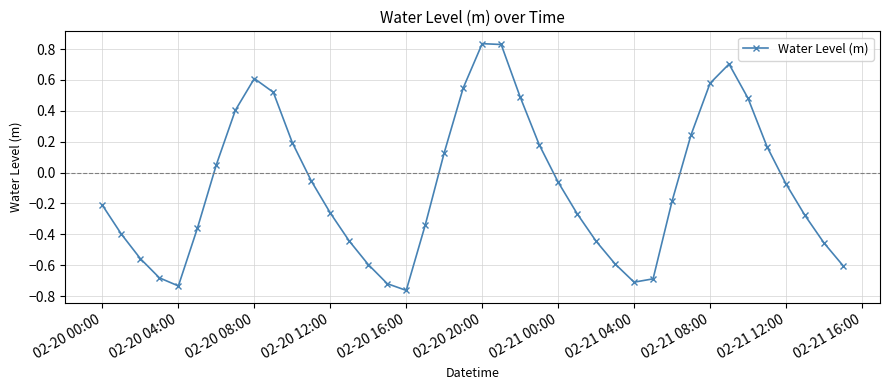

True or false: there are more than 1 points higher than both neighbors.

True